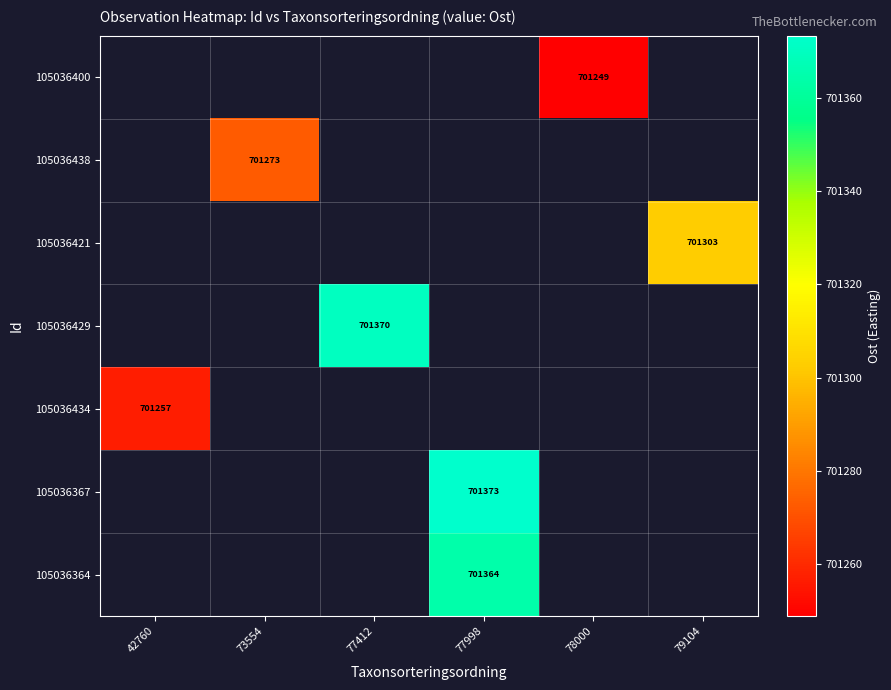

Count the number of categories in the chart.

6